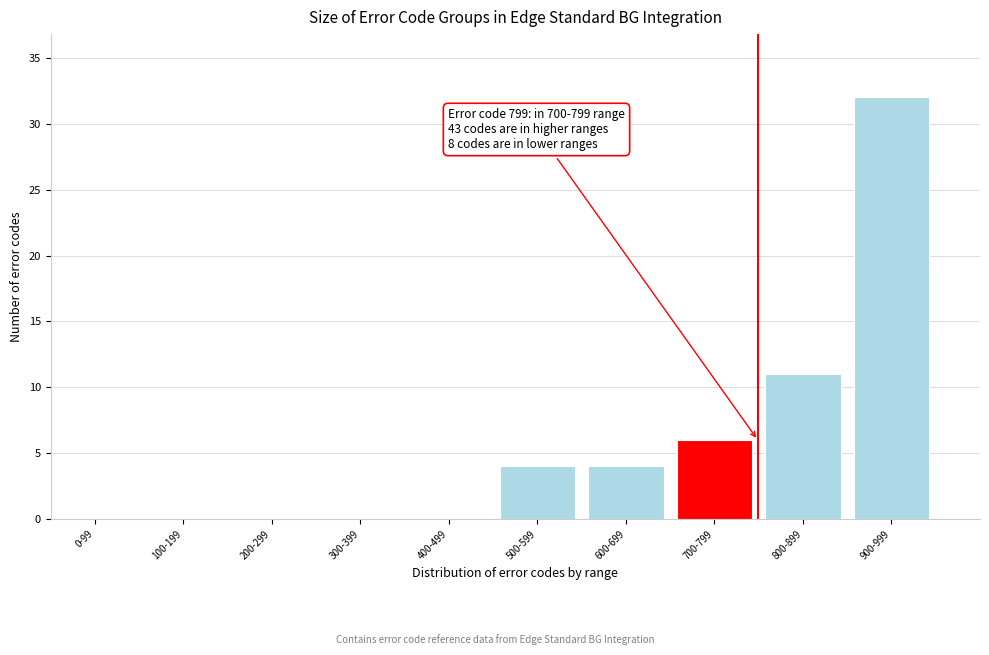

Reading left to right, transcribe all the data shown in this chart.

0-99=0	100-199=0	200-299=0	300-399=0	400-499=0	500-599=4	600-699=4	700-799=6	800-899=11	900-999=32